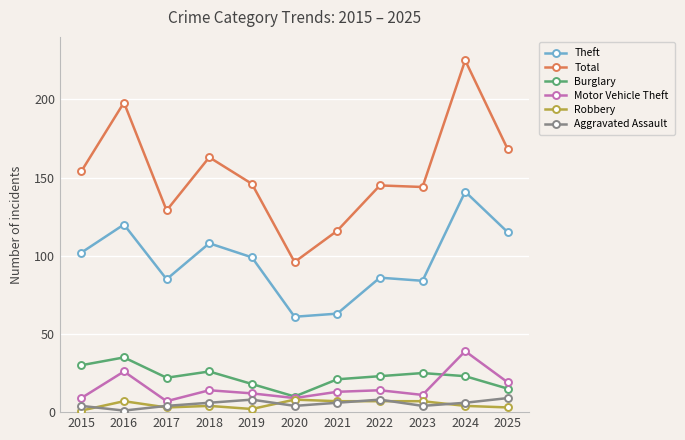

Does the chart display data point markers on the line(s)?

Yes